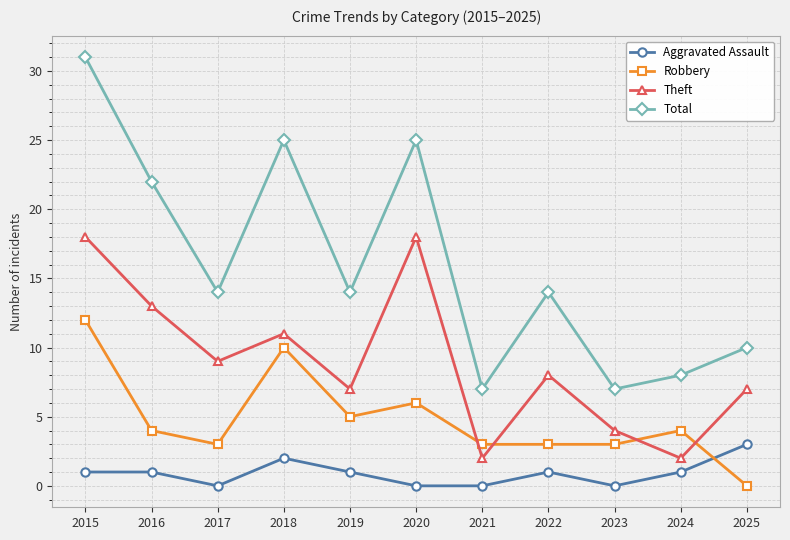

Reading left to right, list all the values displayed in this chart.

Aggravated Assault: 2015=1	2016=1	2017=0	2018=2	2019=1	2020=0	2021=0	2022=1	2023=0	2024=1	2025=3
Robbery: 2015=12	2016=4	2017=3	2018=10	2019=5	2020=6	2021=3	2022=3	2023=3	2024=4	2025=0
Theft: 2015=18	2016=13	2017=9	2018=11	2019=7	2020=18	2021=2	2022=8	2023=4	2024=2	2025=7
Total: 2015=31	2016=22	2017=14	2018=25	2019=14	2020=25	2021=7	2022=14	2023=7	2024=8	2025=10